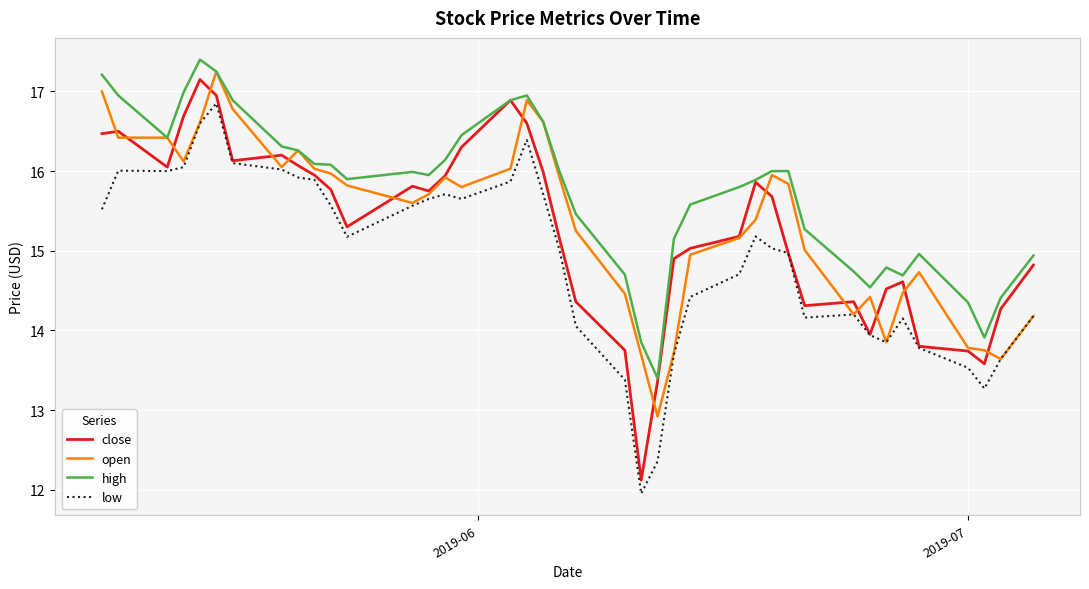

What is the greatest value displayed?

17.4